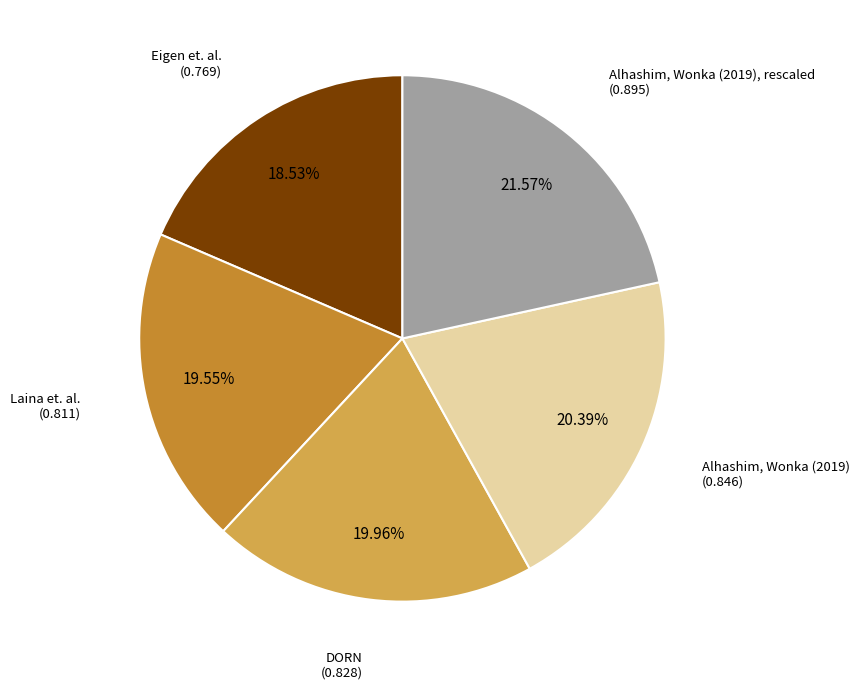

Is there a majority slice in this chart?

No